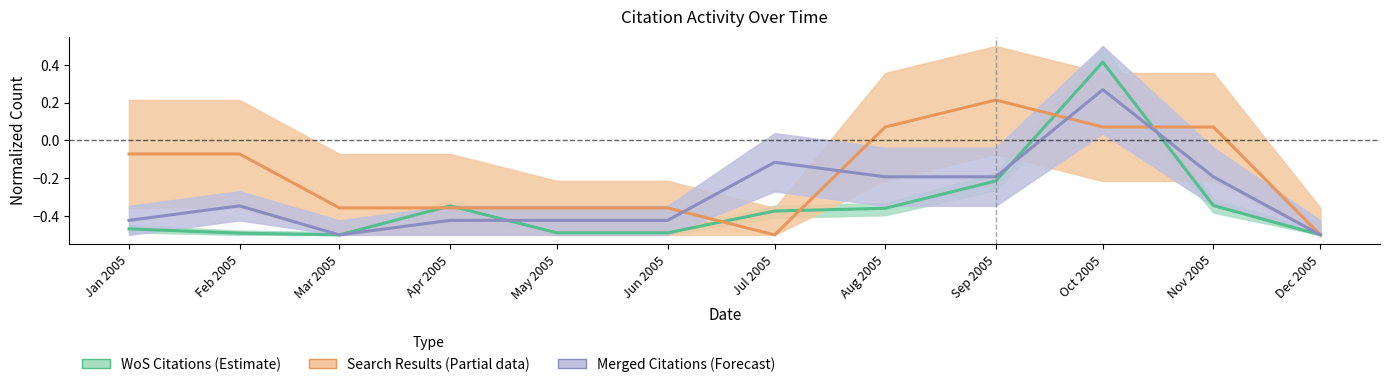

What is the minimum value shown in the chart?

-0.5